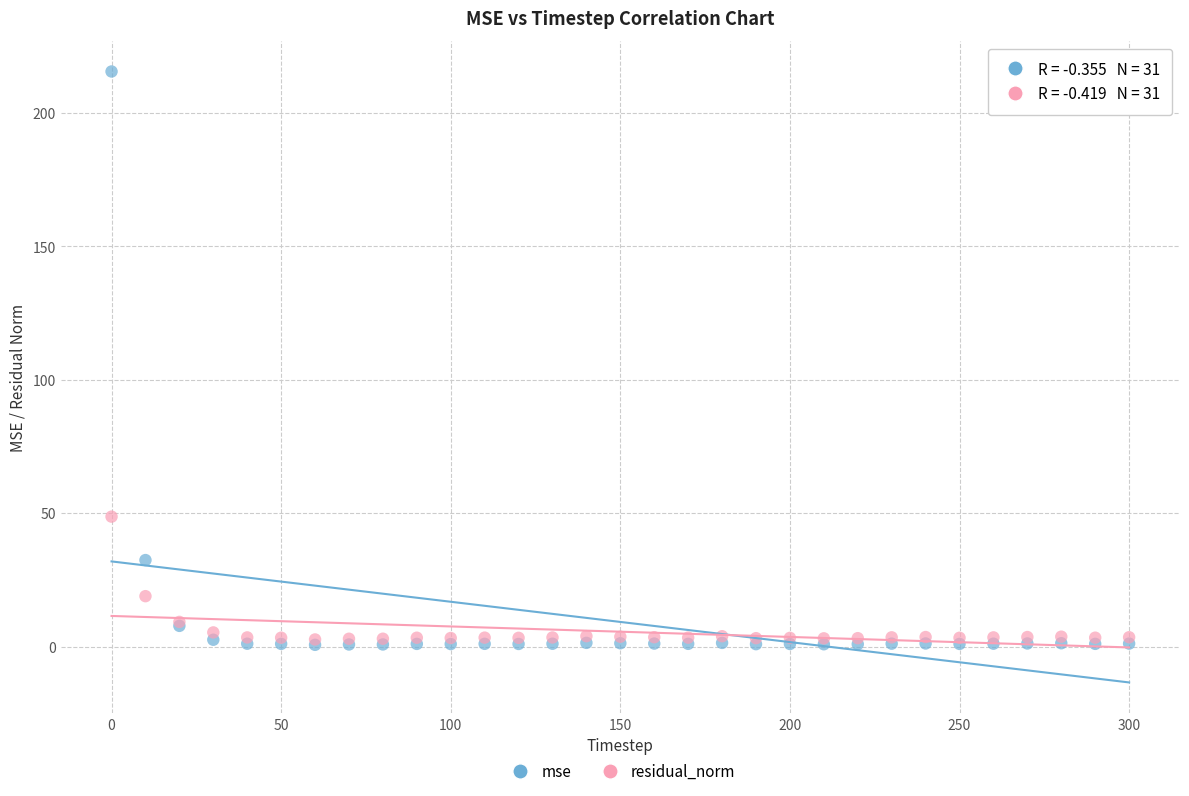

What are all the series names shown in the legend?

mse, residual_norm